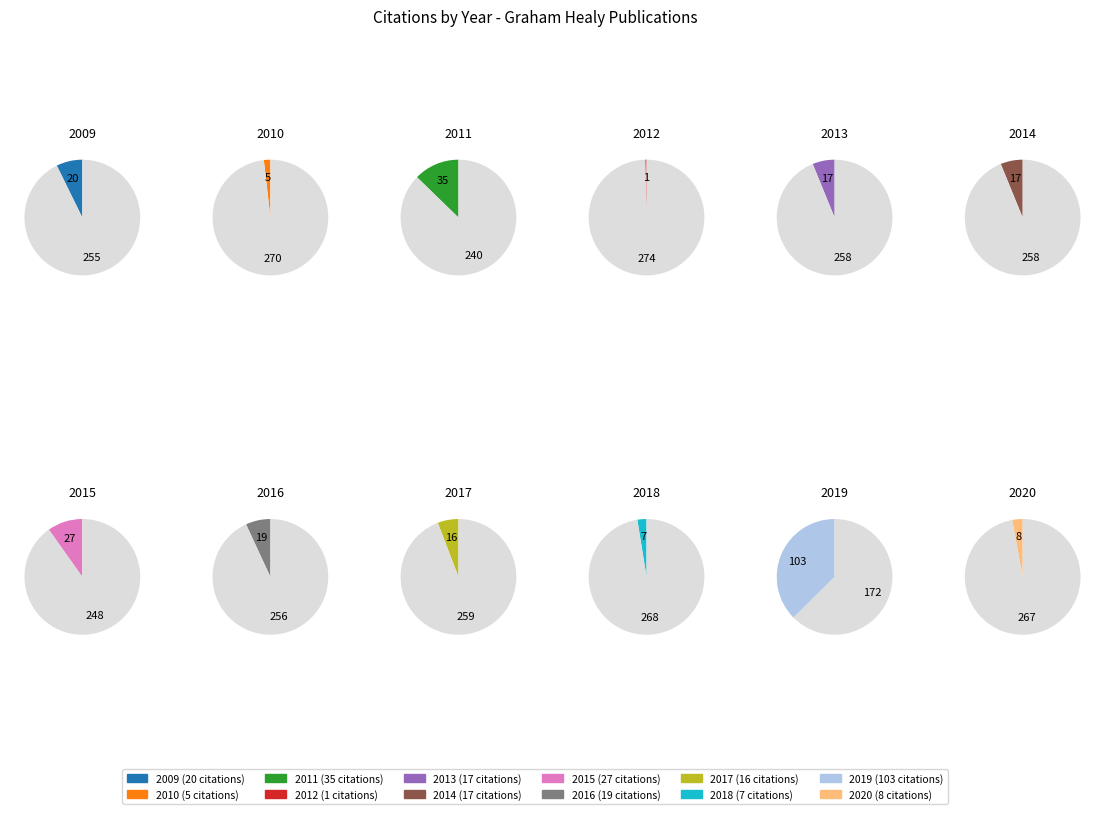

Which has a higher value, 2019 or 2019?

2019